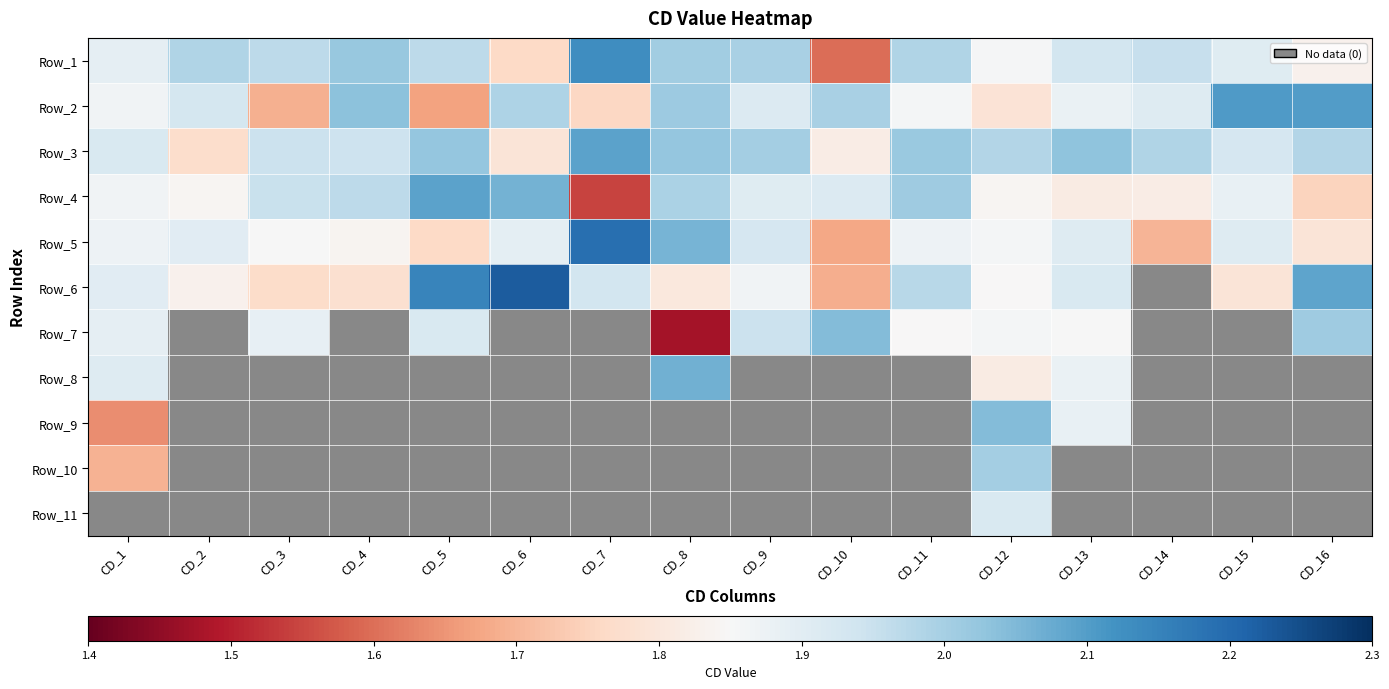

What is the difference between the maximum and second lowest values in the Row_4 series?

0.3